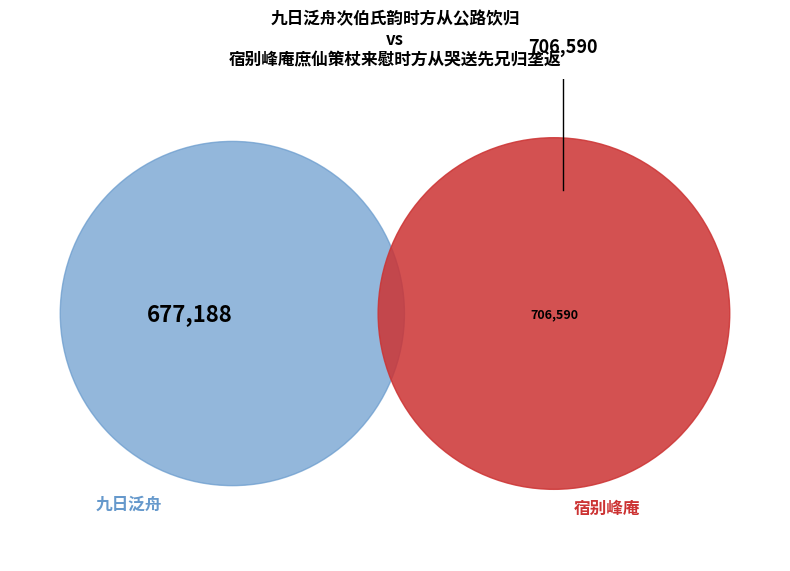

What is the majority slice?

宿别峰庵庶仙策杖来慰时方从哭送先兄归垄返